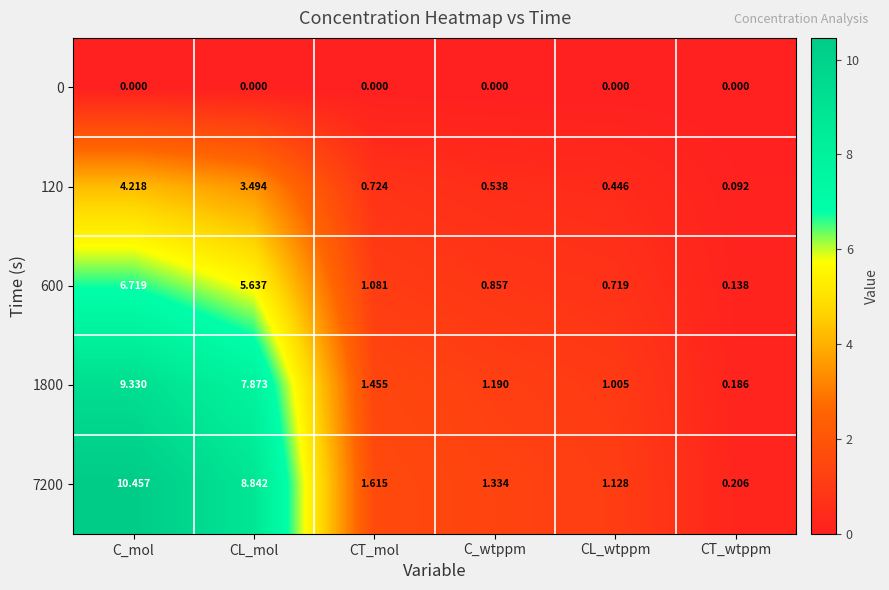

Rank the series by their maximum value, from highest to lowest.

7200, 1800, 600, 120, 0